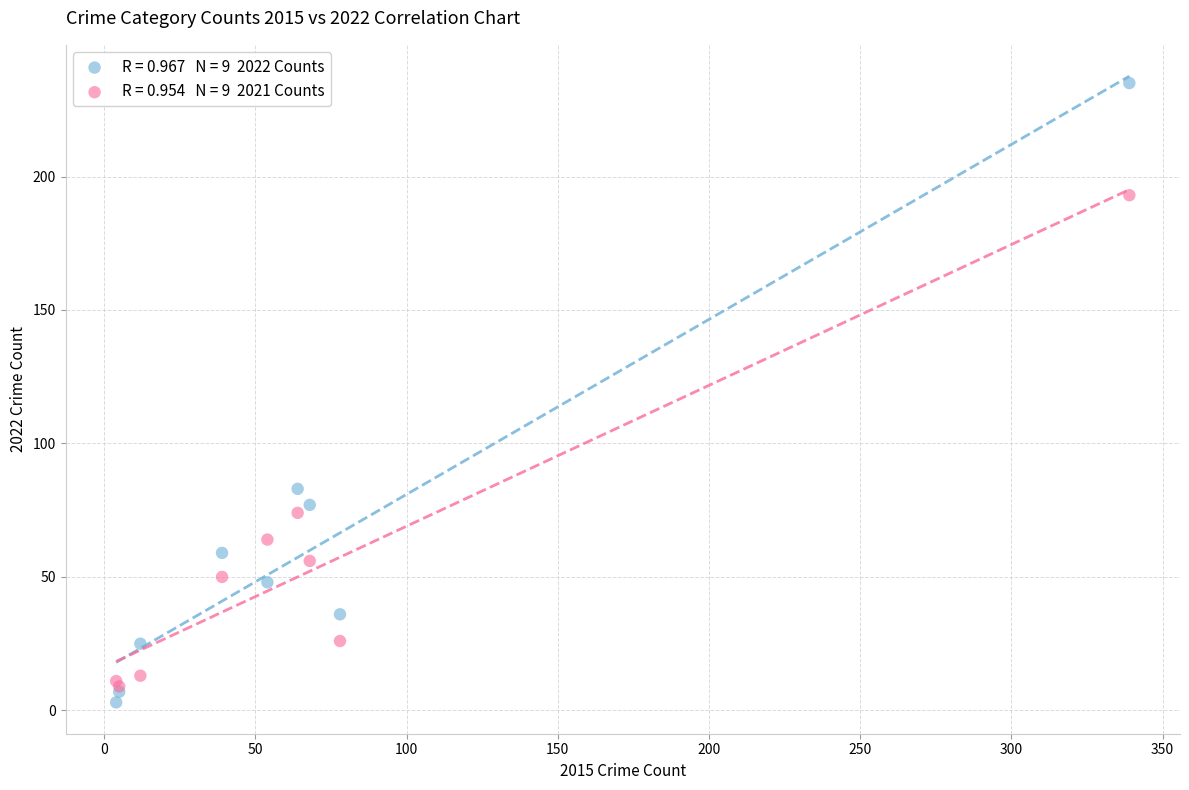

Across all series, what Y value is closest to 119?

83